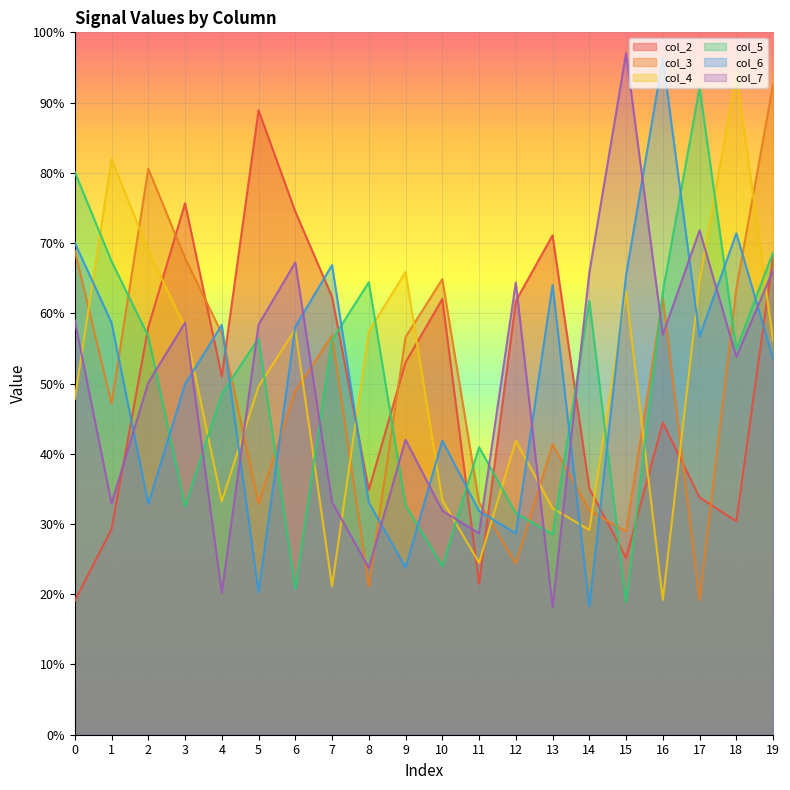

At which label does col_4 reach its peak?

18